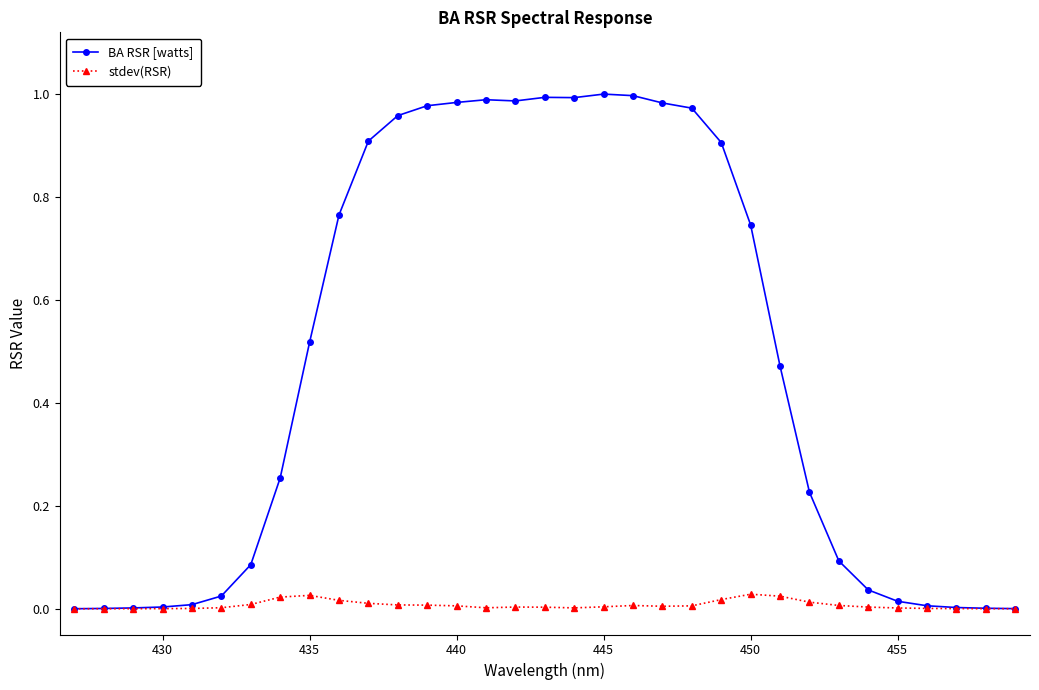

Which series has the largest total across all categories?

BA RSR [watts]